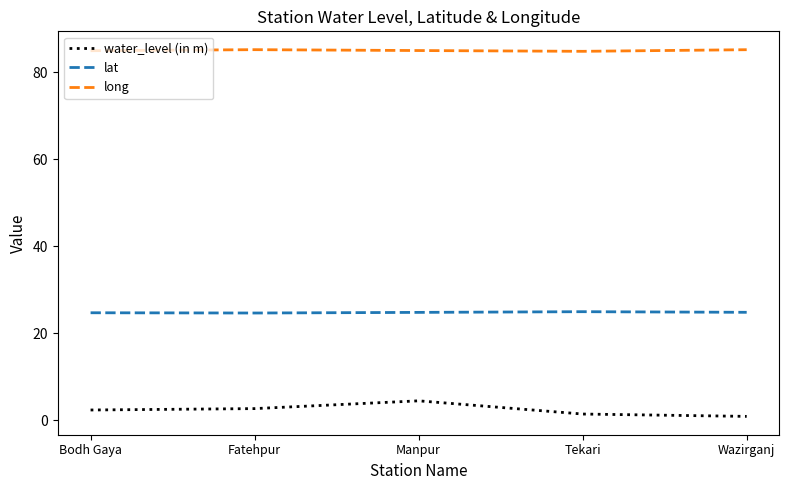

Is the value of lat at Bodh Gaya greater than the value of water_level (in m) at Wazirganj?

Yes